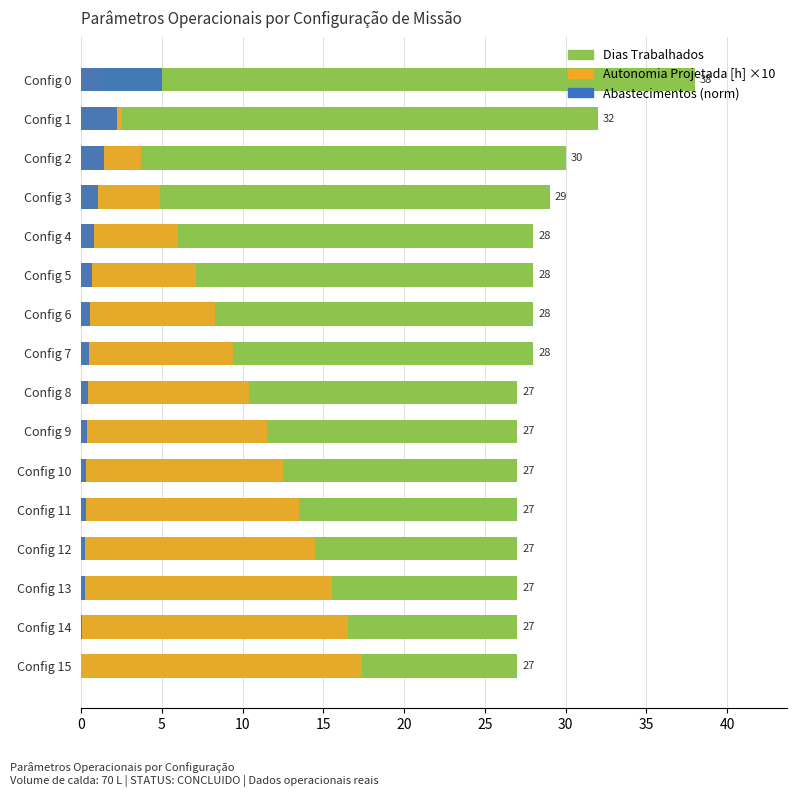

What is the difference between the highest and lowest values at Config 0?

36.8